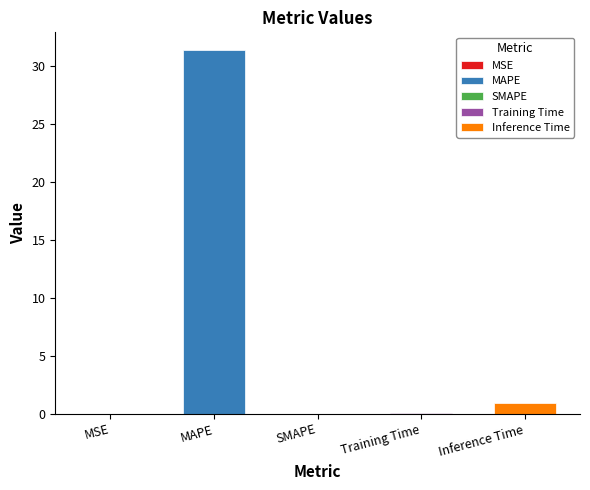

How many values are above zero?

4